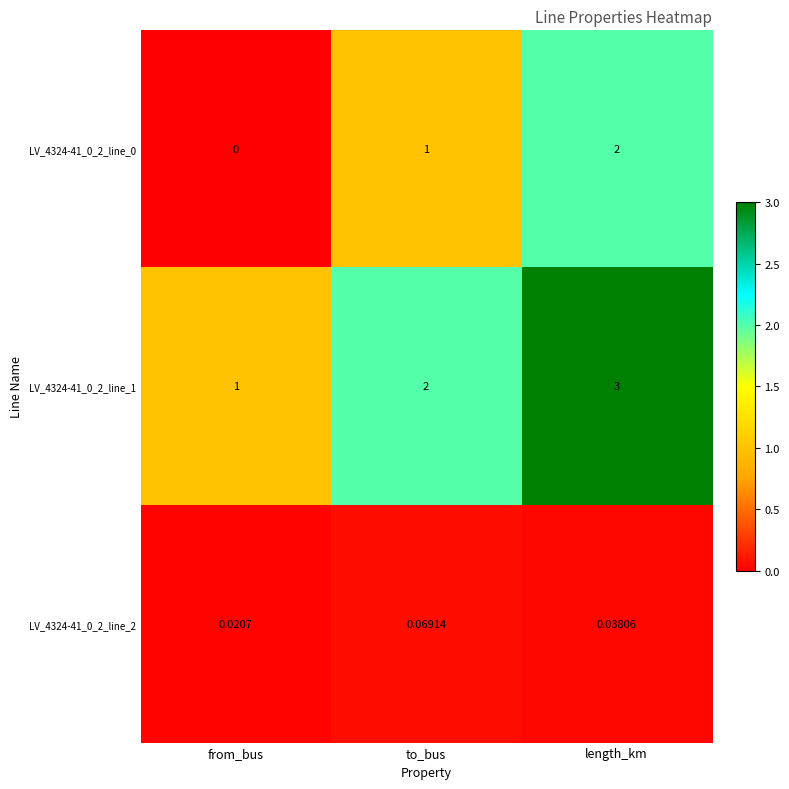

List the labels in order of LV_4324-41_0_2_line_1 value, largest first.

length_km, to_bus, from_bus